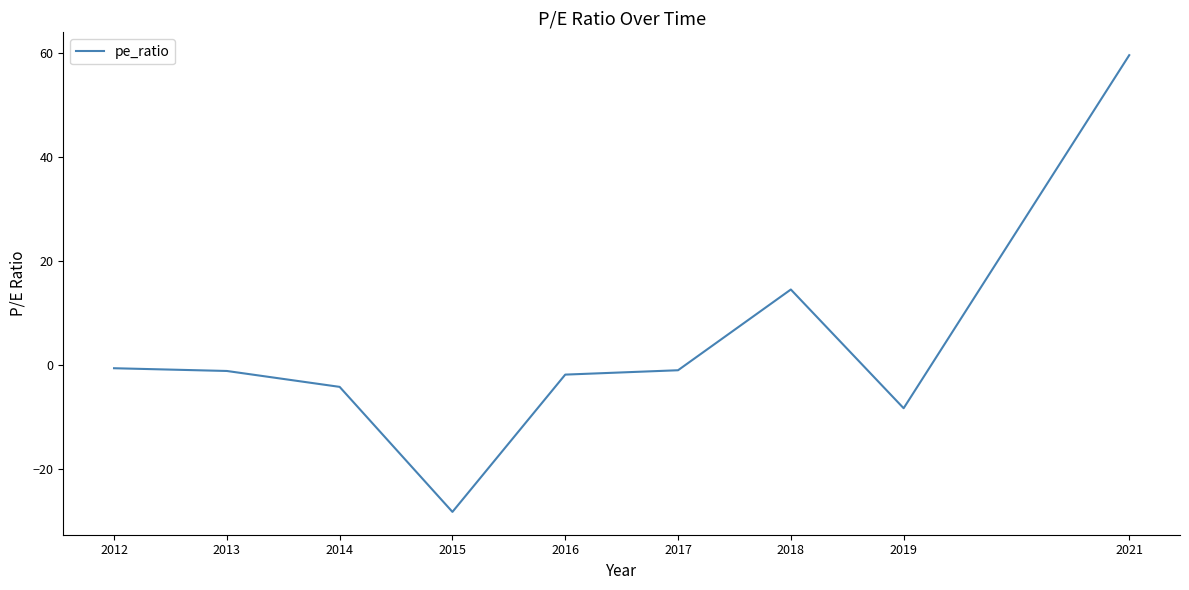

Is it true that the value at 2012 is -0.7?

True